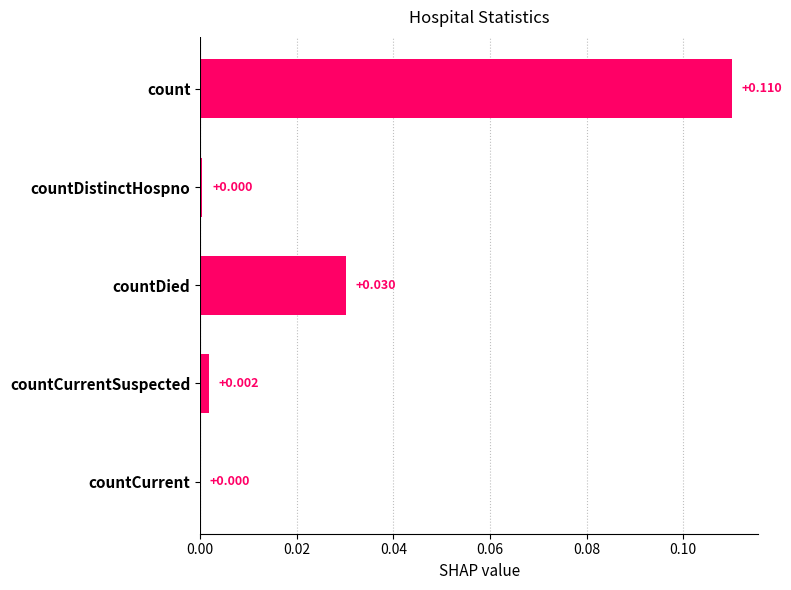

Which category has the highest value across all series?

count